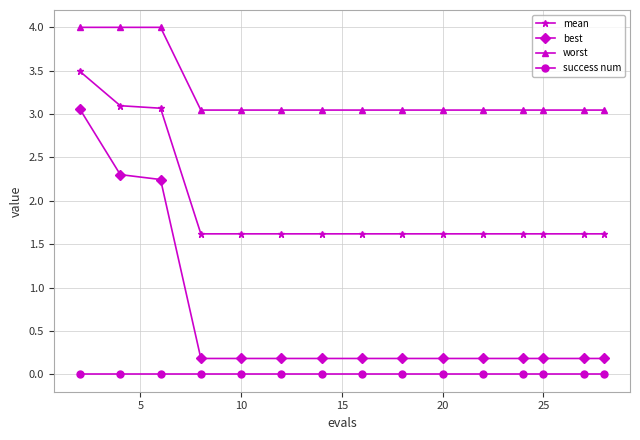

True or false: worst and best intersect in this chart.

False